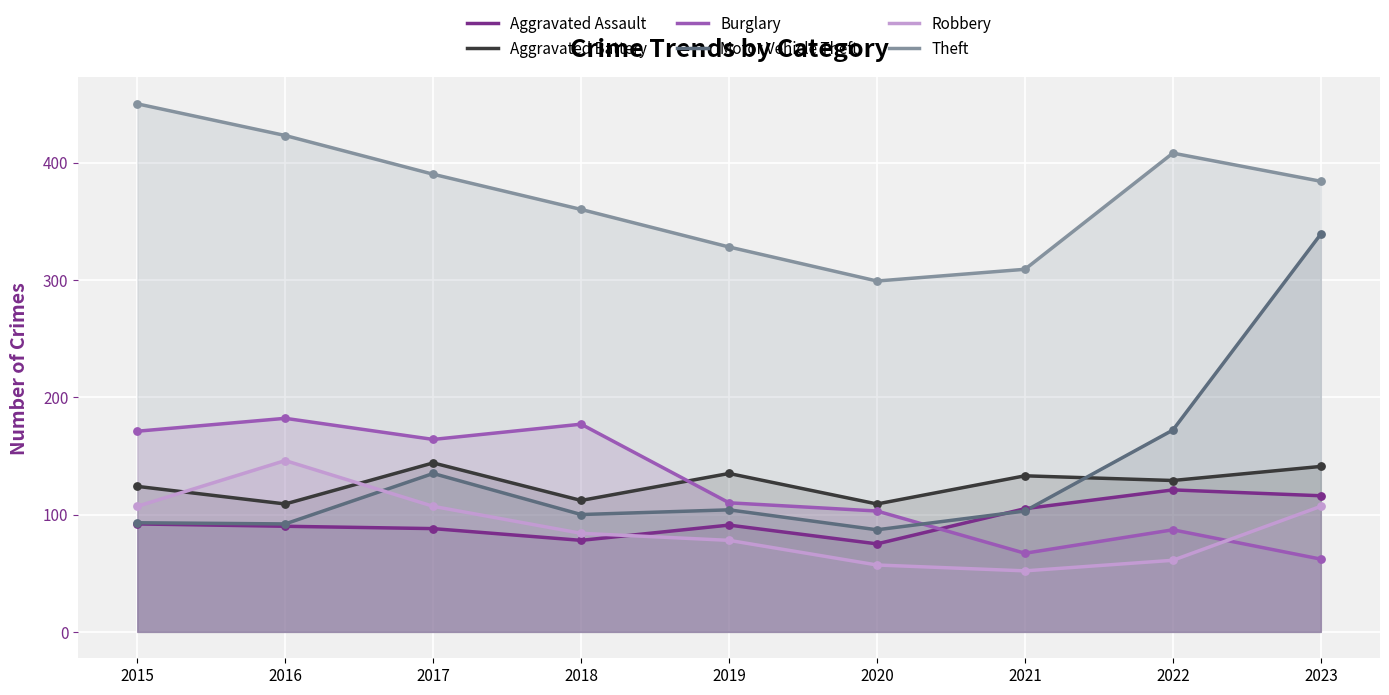

At how many categories does at least one series exceed 81?

9